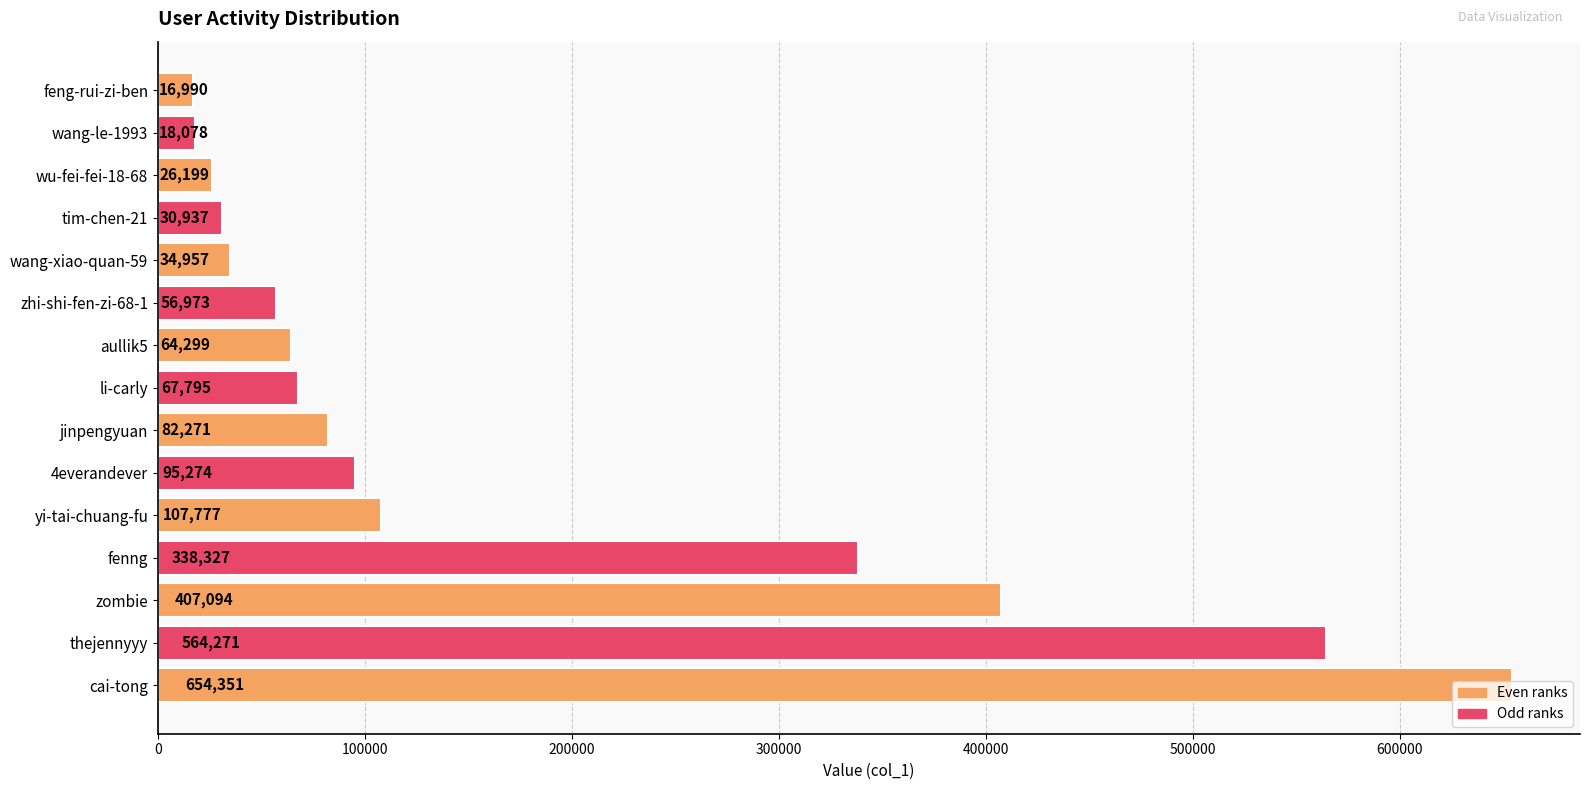

Are the bars horizontal?

Yes